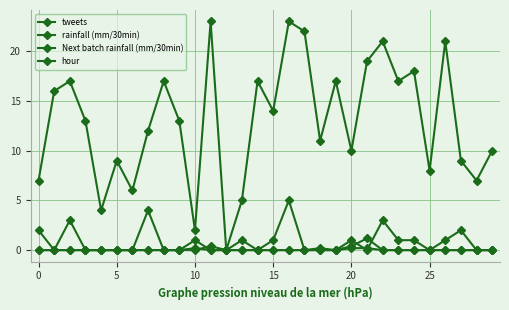

How many values in Next batch rainfall (mm/30min) are above zero?

4